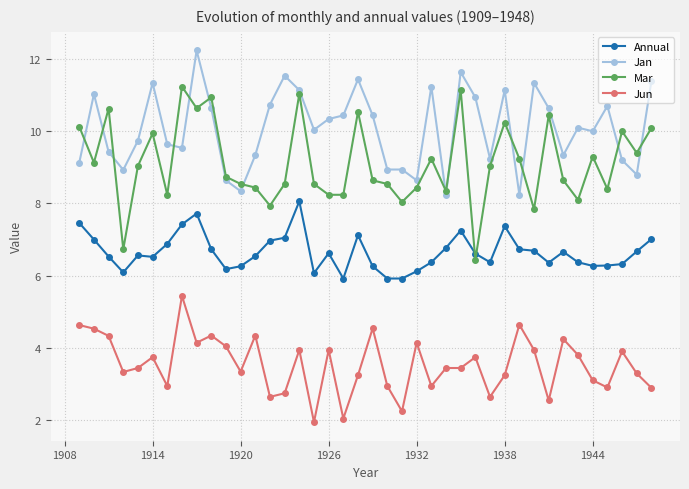

What is the value of the Jan point at the 39th from the left?

8.8